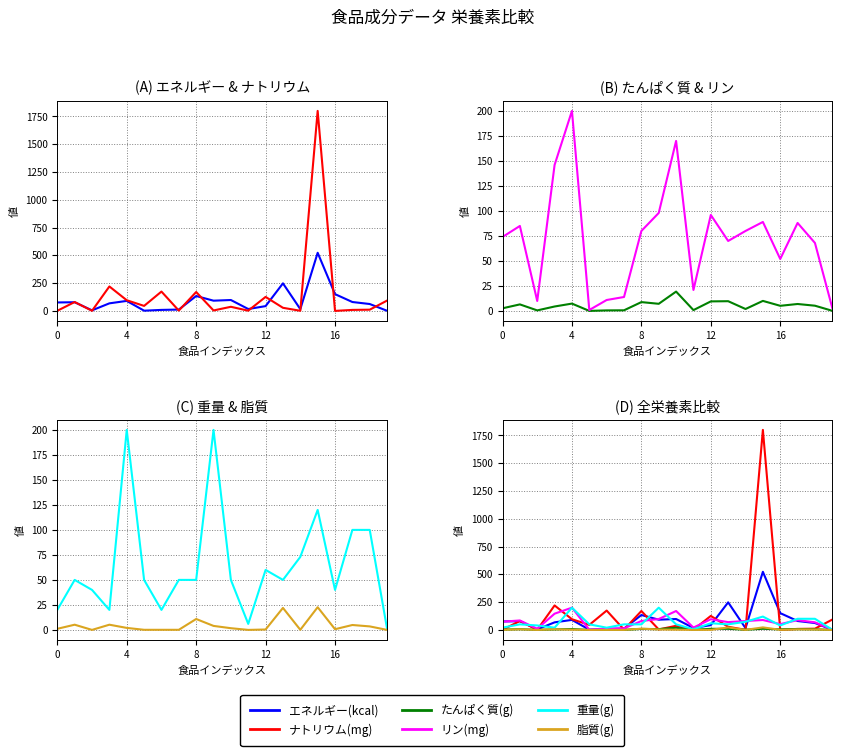

What is the approximate value of 脂質(g) at 10?

1.7